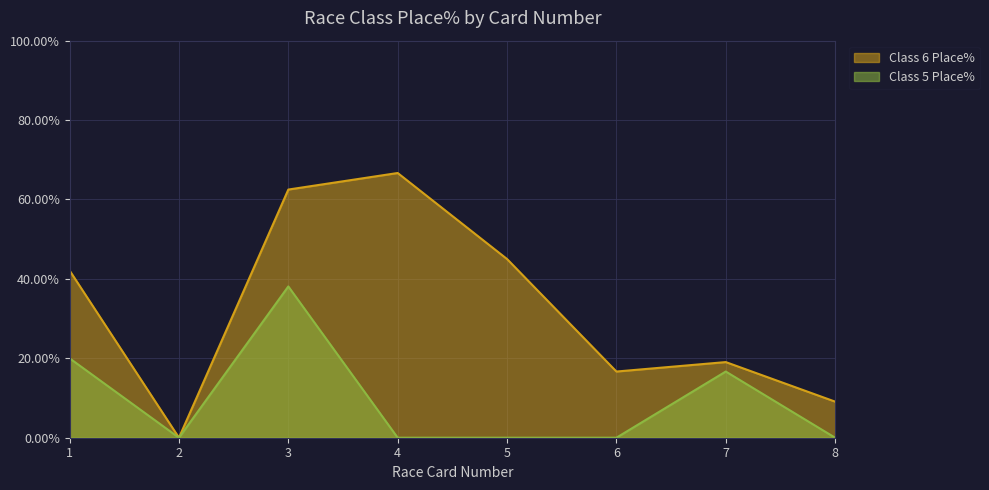

How many distinct data groups are displayed?

2